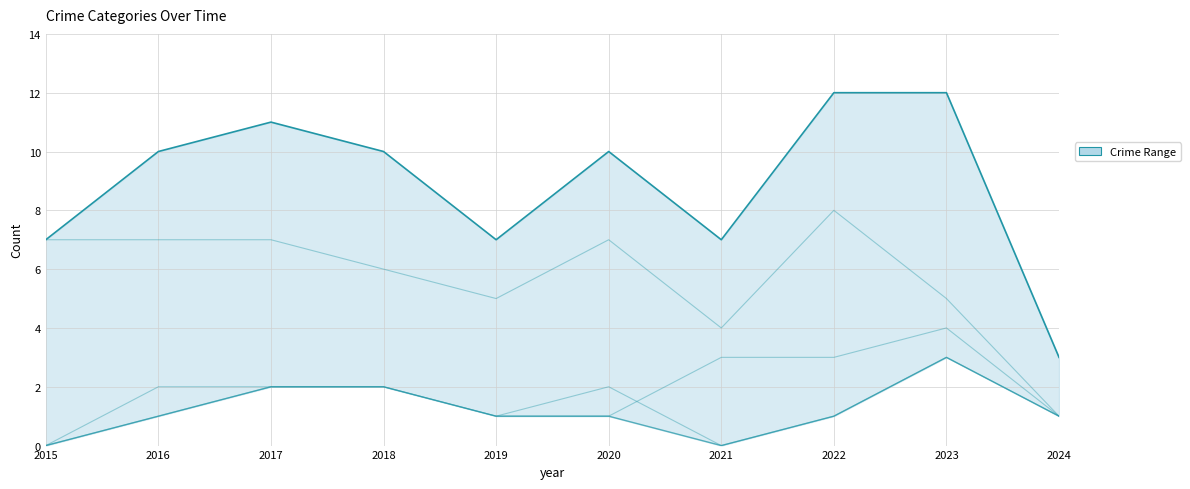

At which category does the data reach its first local valley?

2019